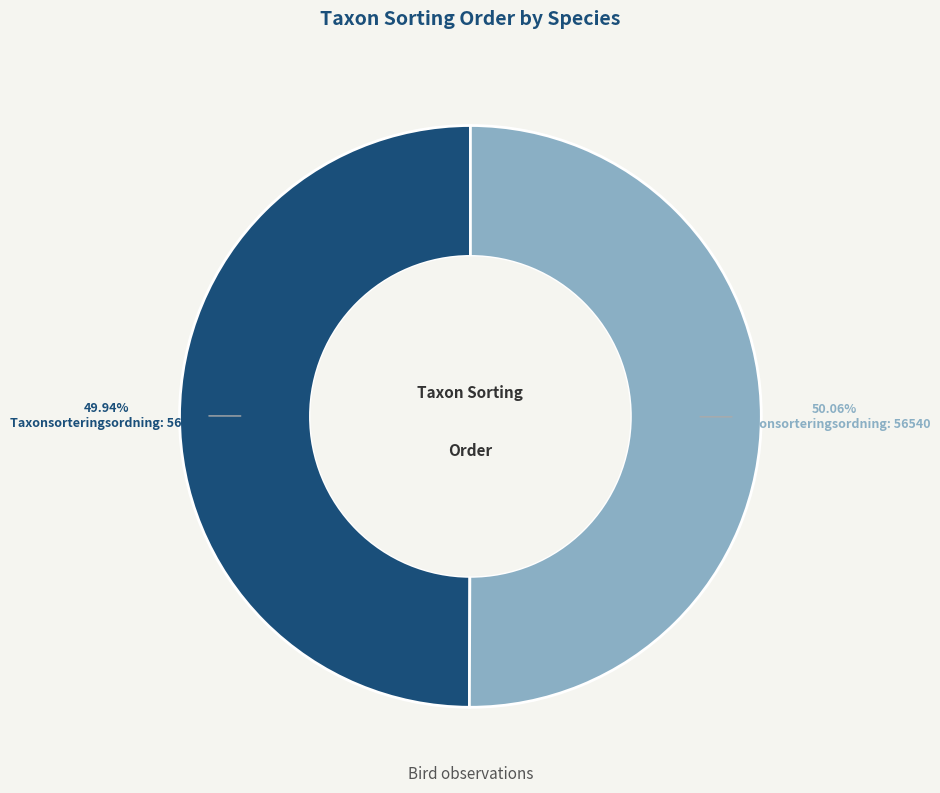

Does any single category account for the majority?

Yes